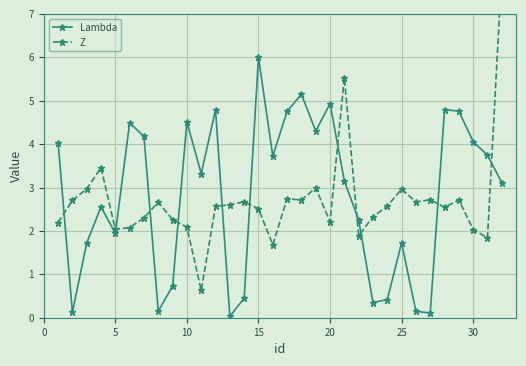

True or false: Z and Lambda cross at least once.

True